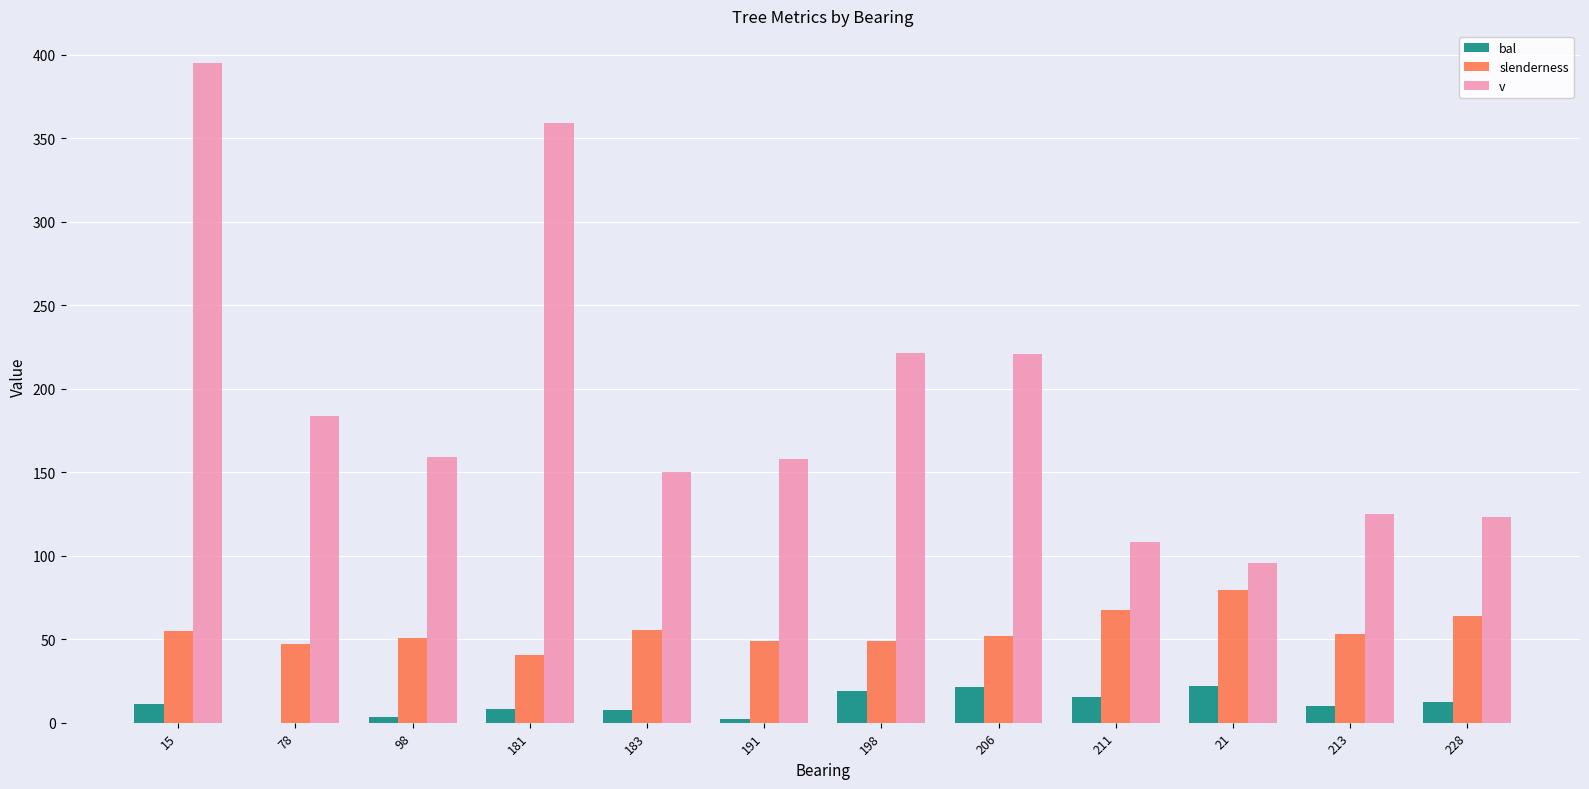

At which category is the sum across all series the highest?

15